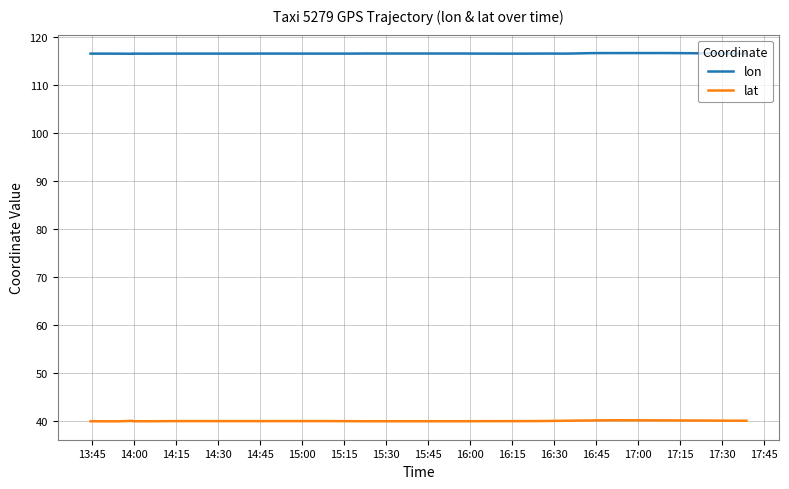

The value of lat at 14:45 is 17.6. True or false?

False